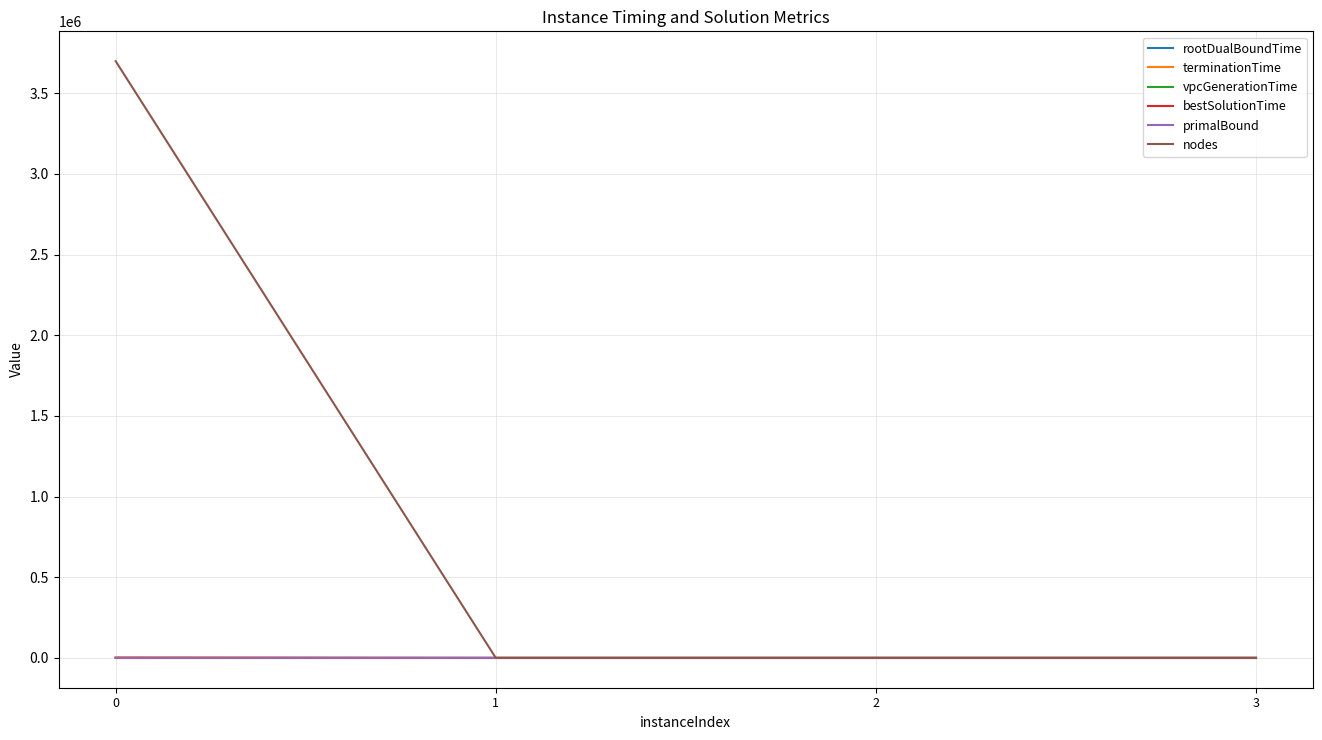

Which series changed the most between 0 and 1?

nodes